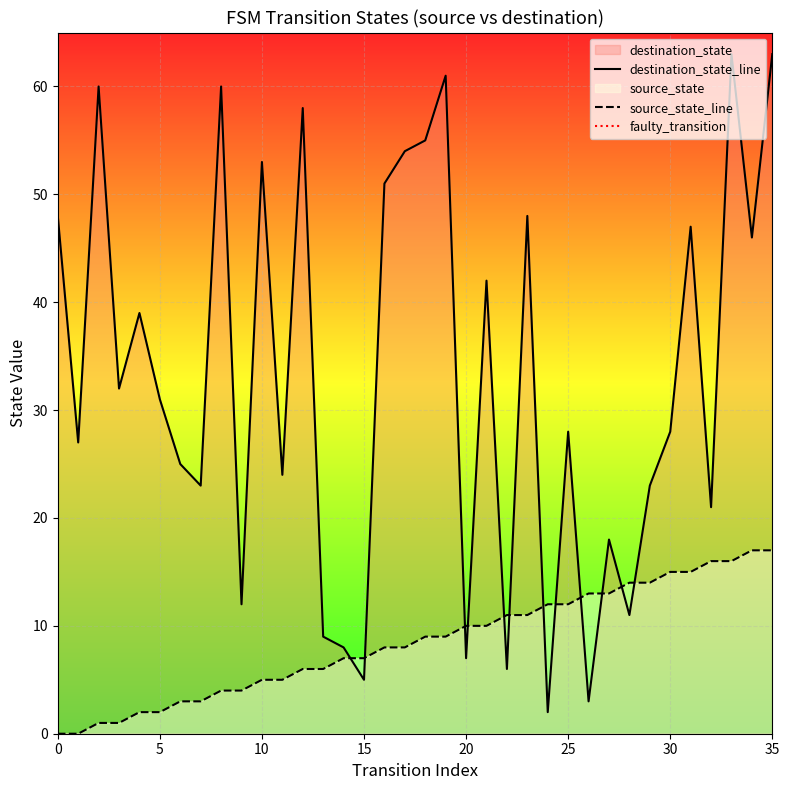

At how many categories does at least one series exceed 9?

33